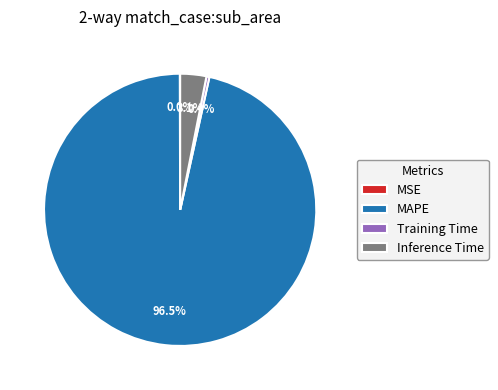

Does Training Time represent more than half of the total?

No